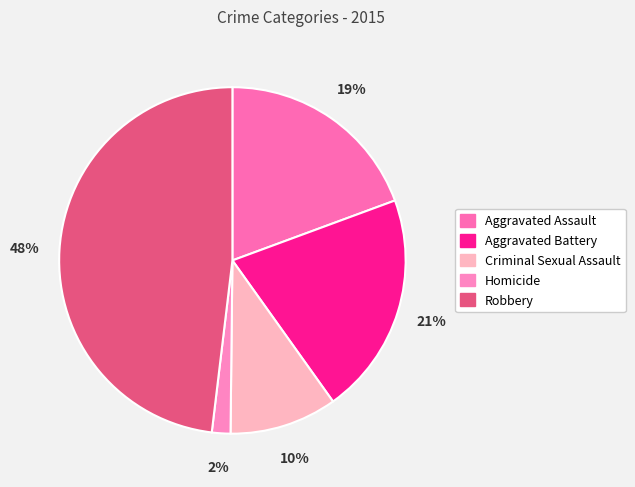

Is Robbery the majority of the pie?

No